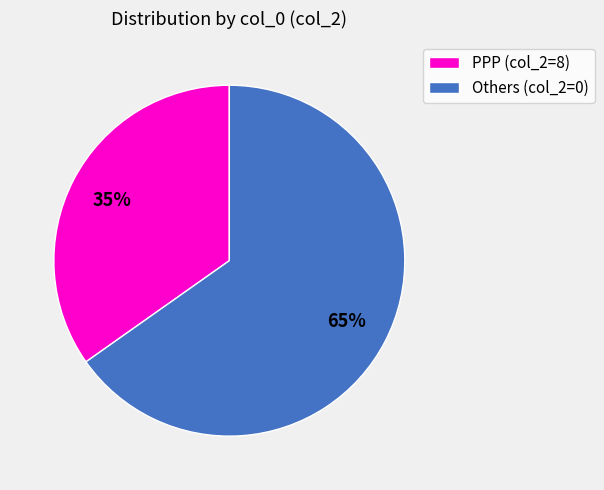

Which slice is the largest?

Others (col_2=0)